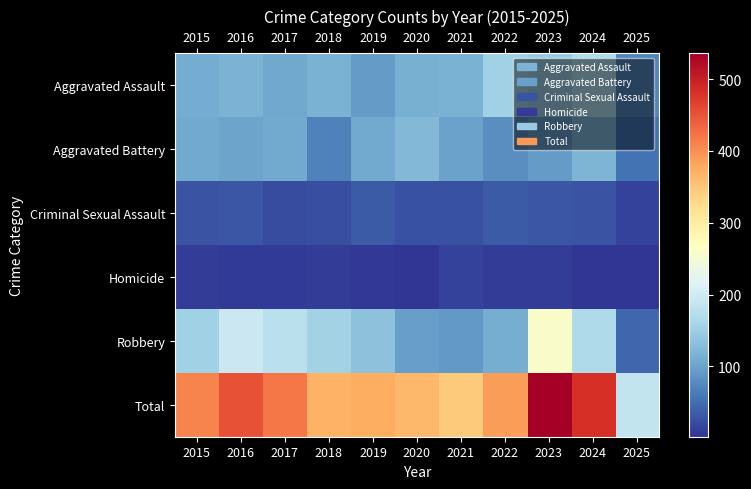

What is the total value across all series at 2018?

740